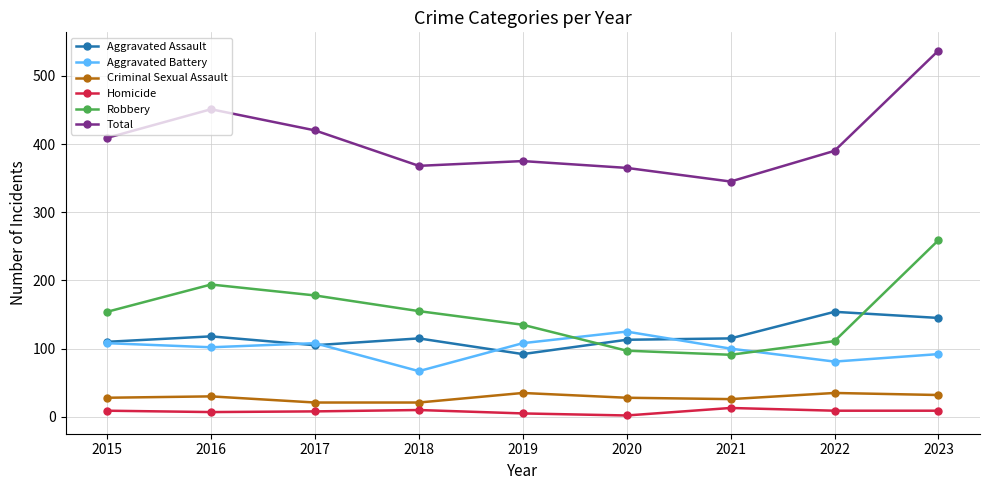

Which series has the widest spread of values?

Total